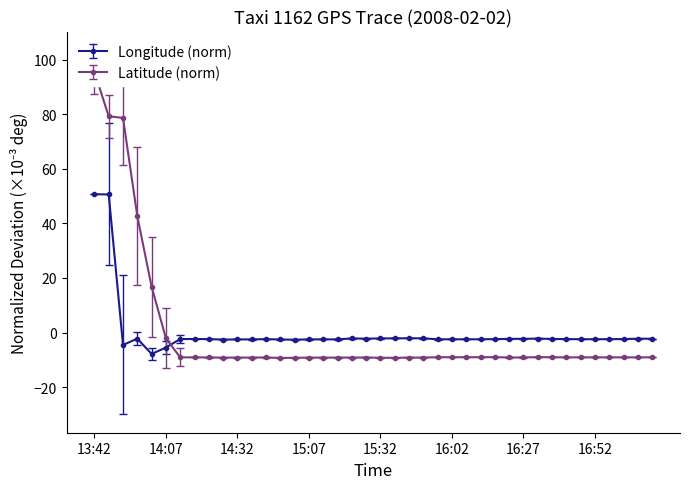

Reading right to left, what are all the values shown in this chart?

lon: -2.3	-2.3	-2.4	-2.4	-2.5	-2.5	-2.4	-2.4	-2.2	-2.3	-2.3	-2.4	-2.5	-2.5	-2.5	-2.5	-2.1	-2.1	-2.1	-2.2	-2.3	-2.2	-2.5	-2.5	-2.5	-2.6	-2.6	-2.4	-2.5	-2.5	-2.6	-2.4	-2.4	-2.4	-5.5	-7.9	-2.2	-4.6	50.6	50.7
lat: -9.1	-9.1	-9.1	-9.1	-9.1	-9.1	-9.1	-9.1	-9.0	-9.1	-9.1	-9.0	-9.0	-9.0	-9.0	-9.0	-9.2	-9.2	-9.3	-9.2	-9.2	-9.2	-9.2	-9.2	-9.2	-9.3	-9.3	-9.1	-9.2	-9.2	-9.2	-9.1	-9.1	-9.1	-2.1	16.8	42.6	78.6	79.2	95.5